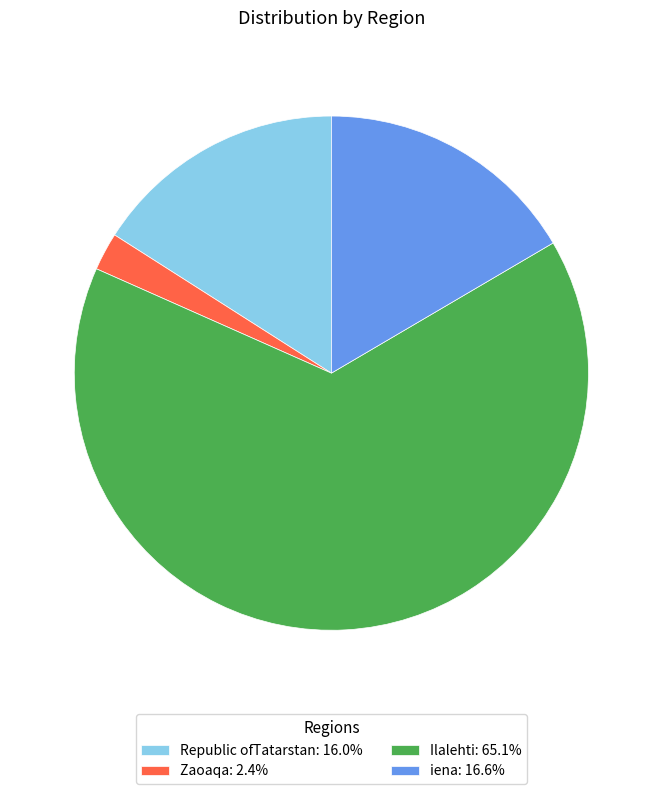

Which category accounts for the majority?

Ilalehti